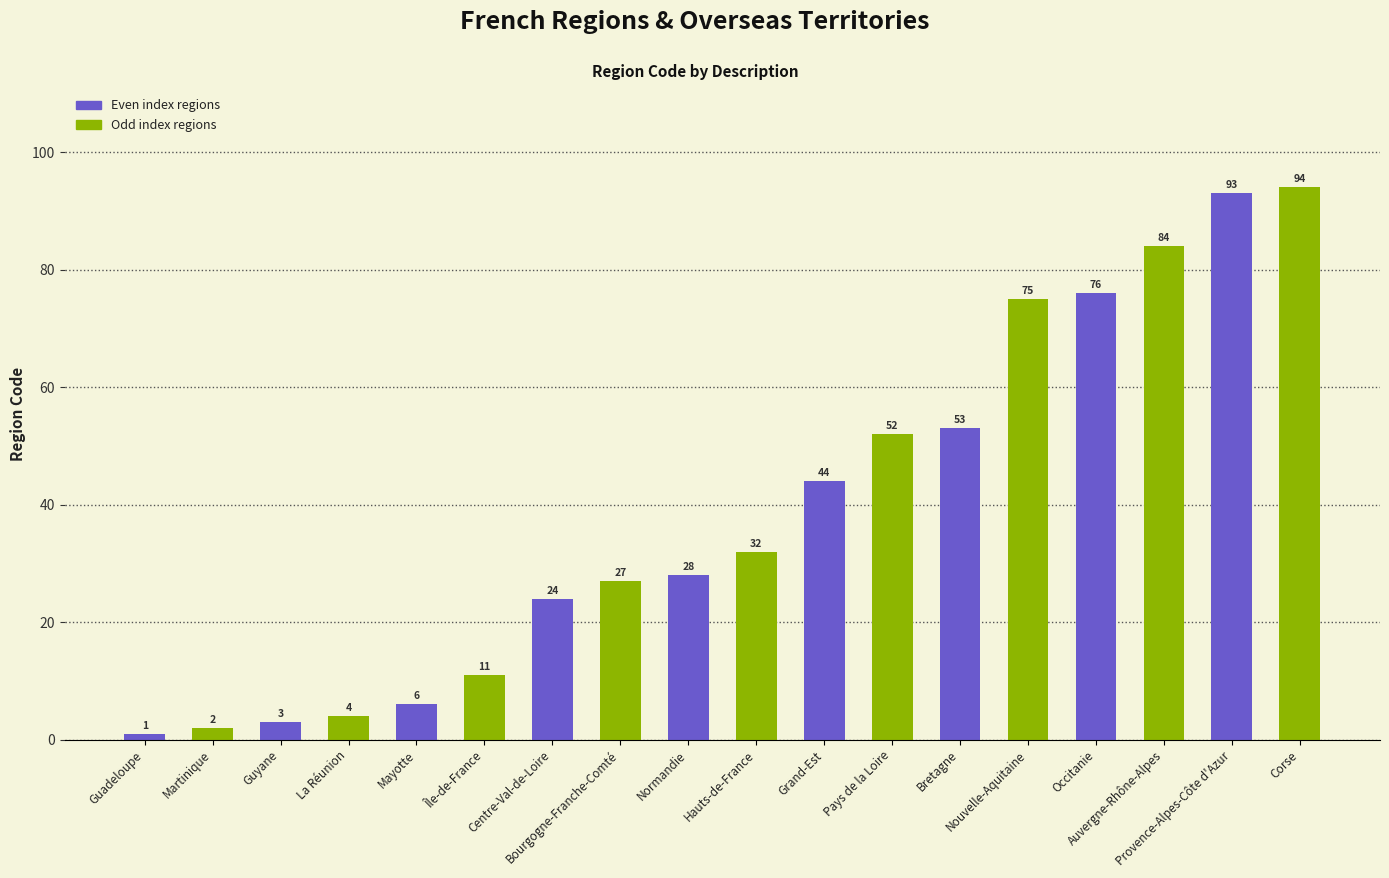

What is the label of the 4th bar from the left?

La Réunion